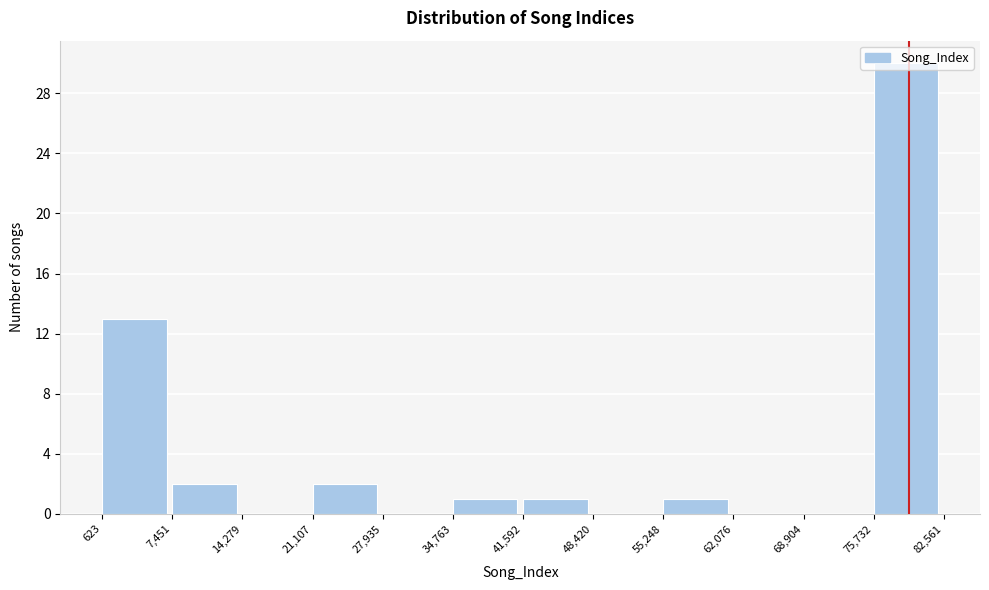

What is the height of the bar covering 623 to 7,451 on the x-axis? The values are not printed on the chart, so give them approximately, as read against the axis.

13